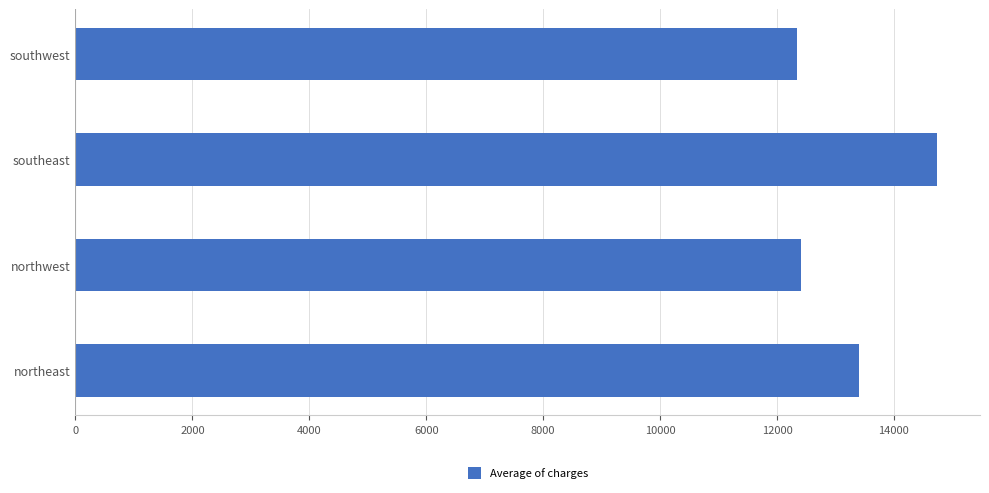

What is the sum of all values?

52906.3